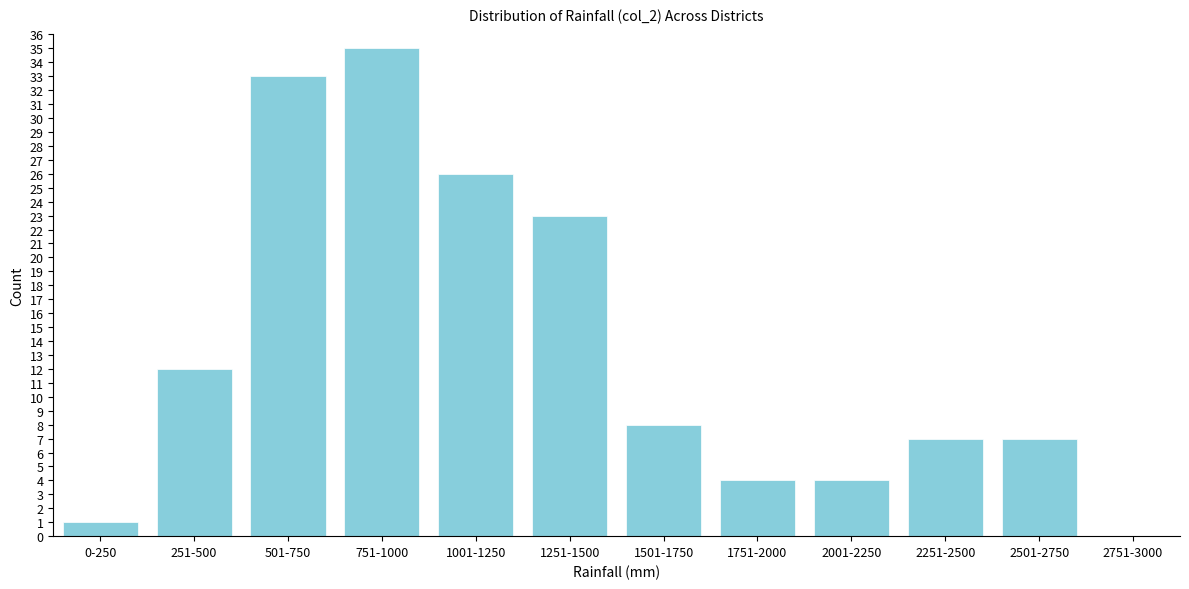

Reading left to right, list all the values displayed in this chart.

0-250=1	251-500=12	501-750=33	751-1000=35	1001-1250=26	1251-1500=23	1501-1750=8	1751-2000=4	2001-2250=4	2251-2500=7	2501-2750=7	2751-3000=0